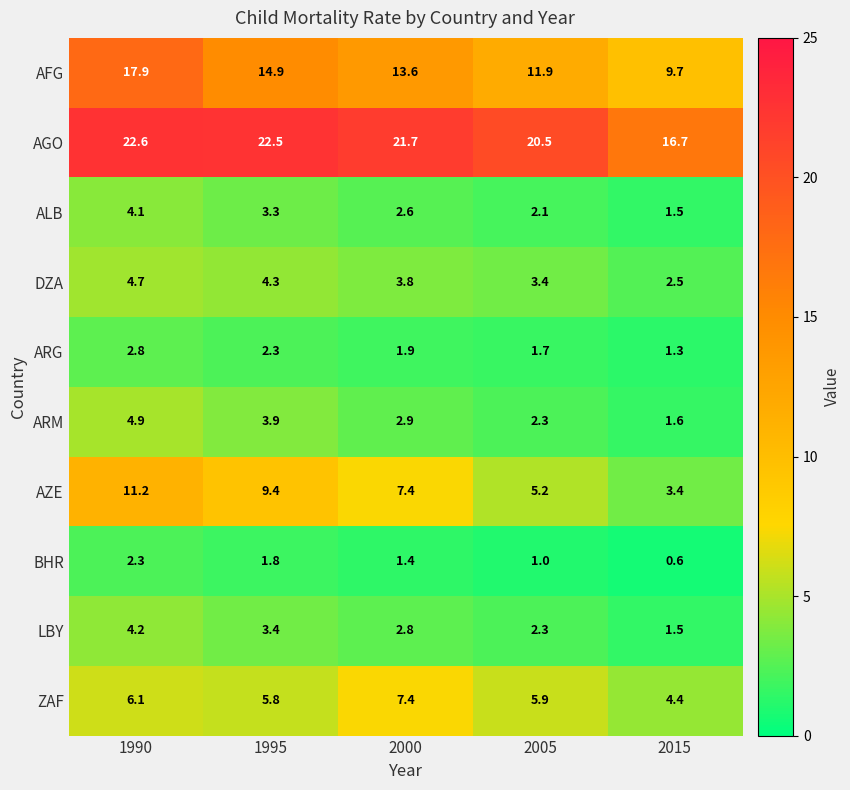

List the series in order of their peak value, lowest first.

BHR, ARG, ALB, LBY, DZA, ARM, ZAF, AZE, AFG, AGO